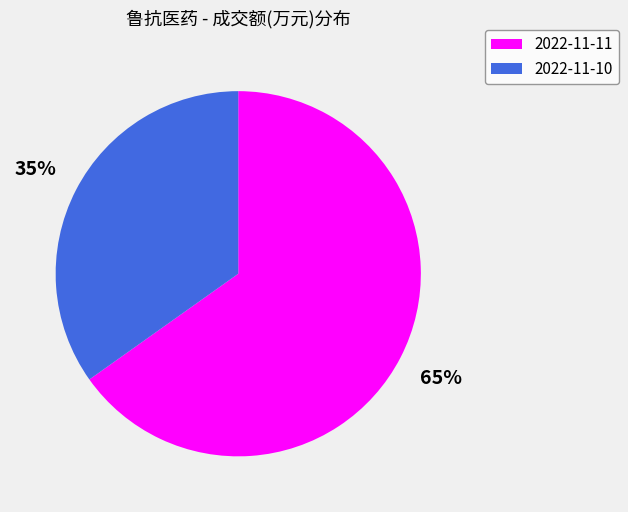

What percentage is the 2022-11-10 slice, to the nearest percent?

35%